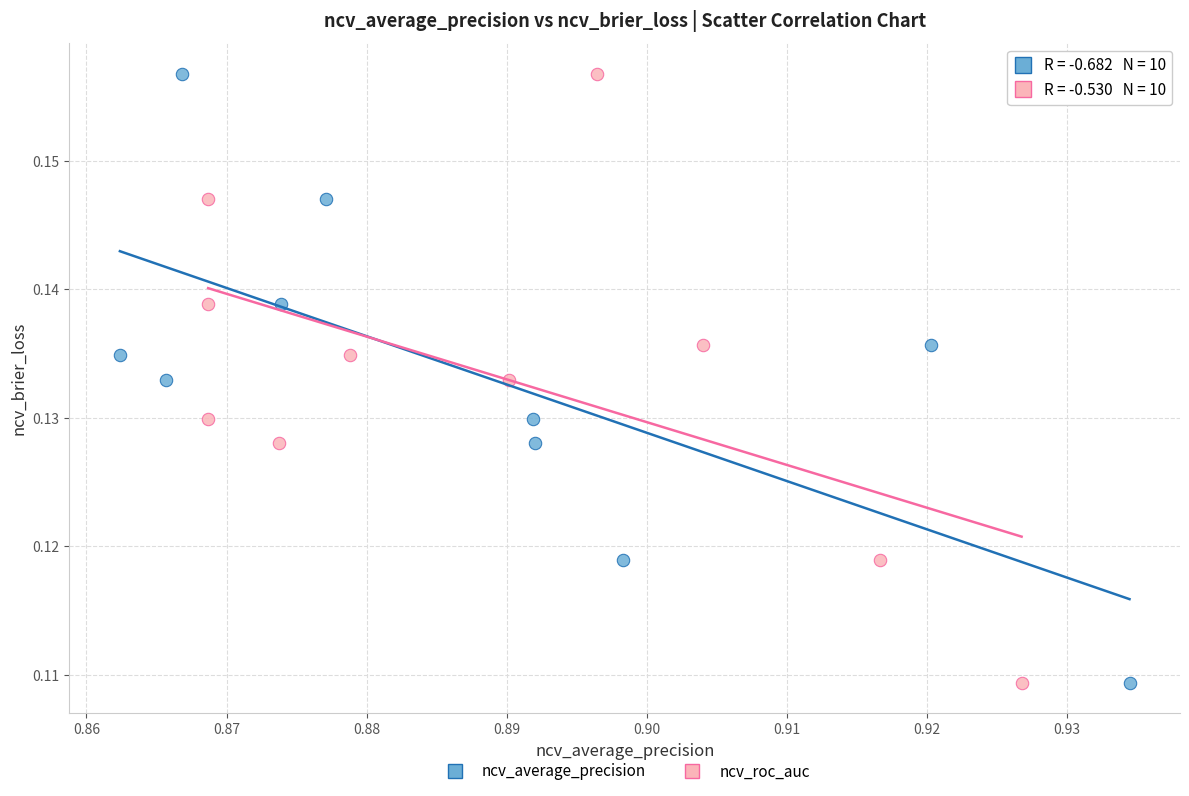

What are all the series names shown in the legend?

ncv_average_precision, ncv_roc_auc